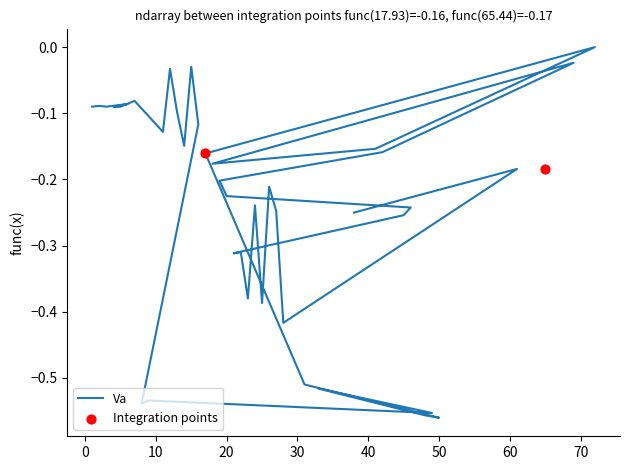

Which has a higher value, 25 or 46?

46